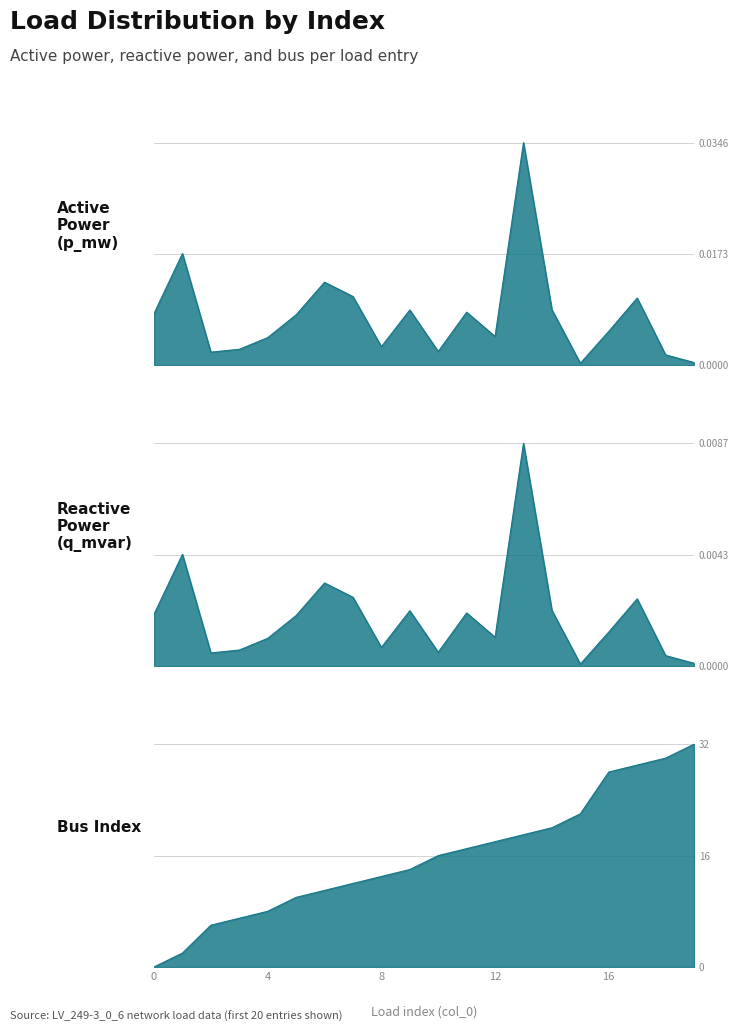

Which series has the largest total across all categories?

bus